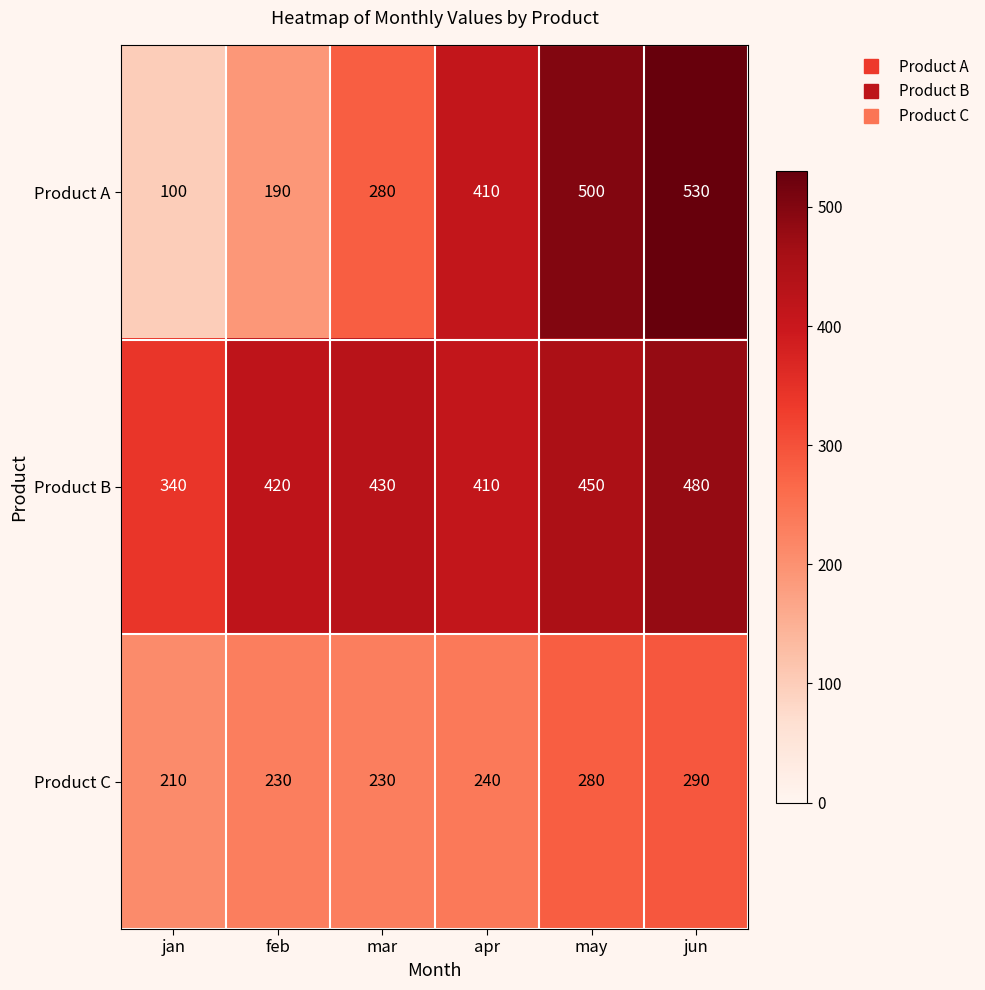

At jun, list the series in order from largest to smallest.

Product A, Product B, Product C